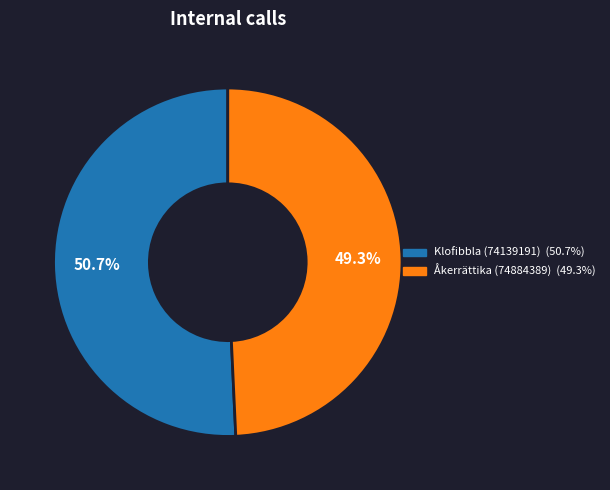

What is the largest slice in the pie chart?

Klofibbla (74139191)